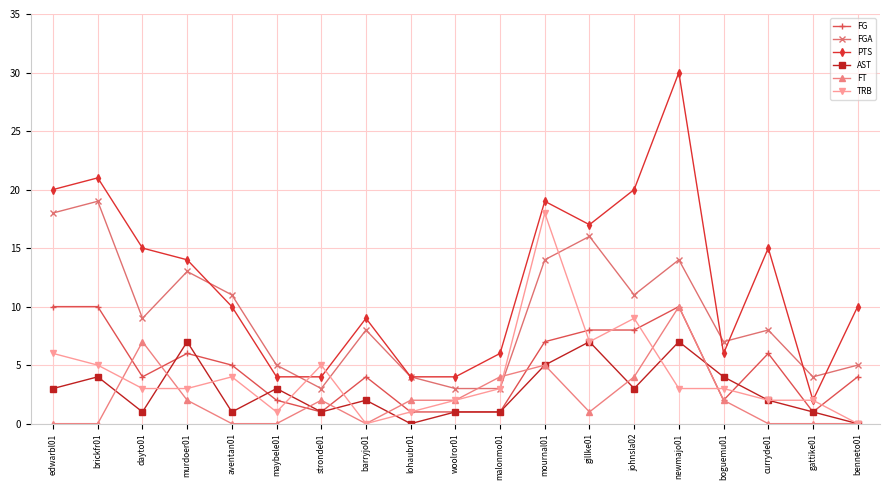

How many lines are shown in the chart?

6